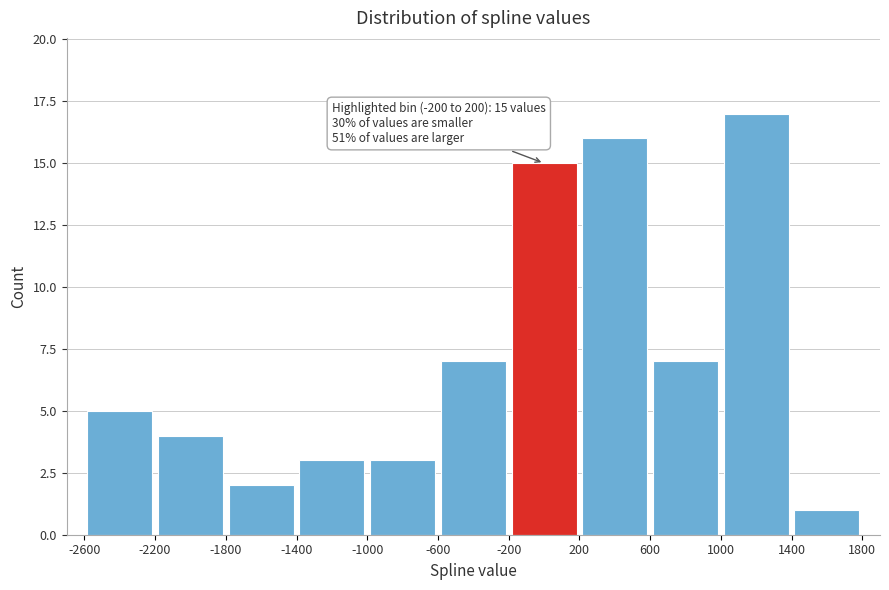

Which range on the x-axis has the tallest bar?

1000 to 1400